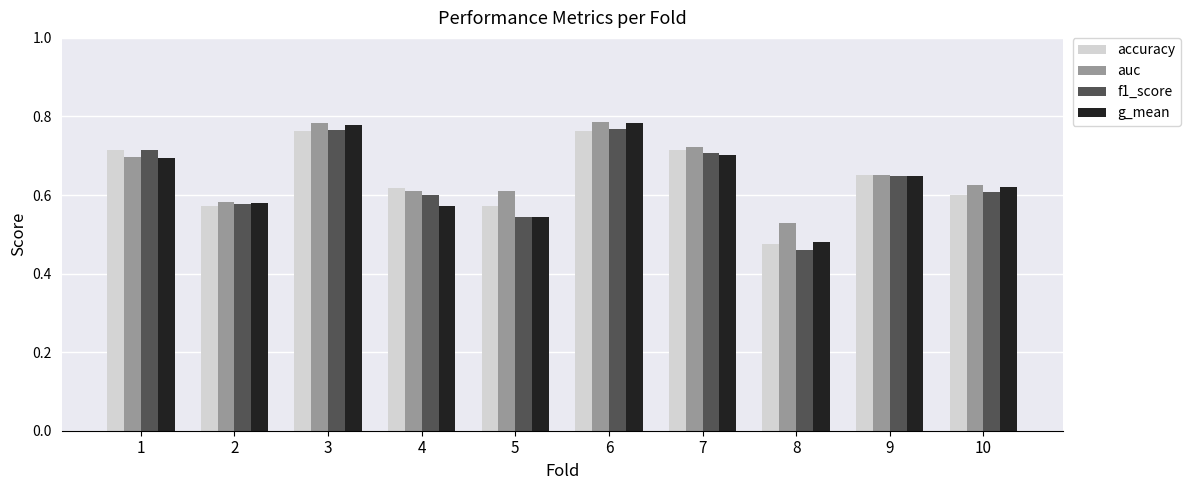

Is the value of g_mean at 4 greater than the value of f1_score at 6?

No